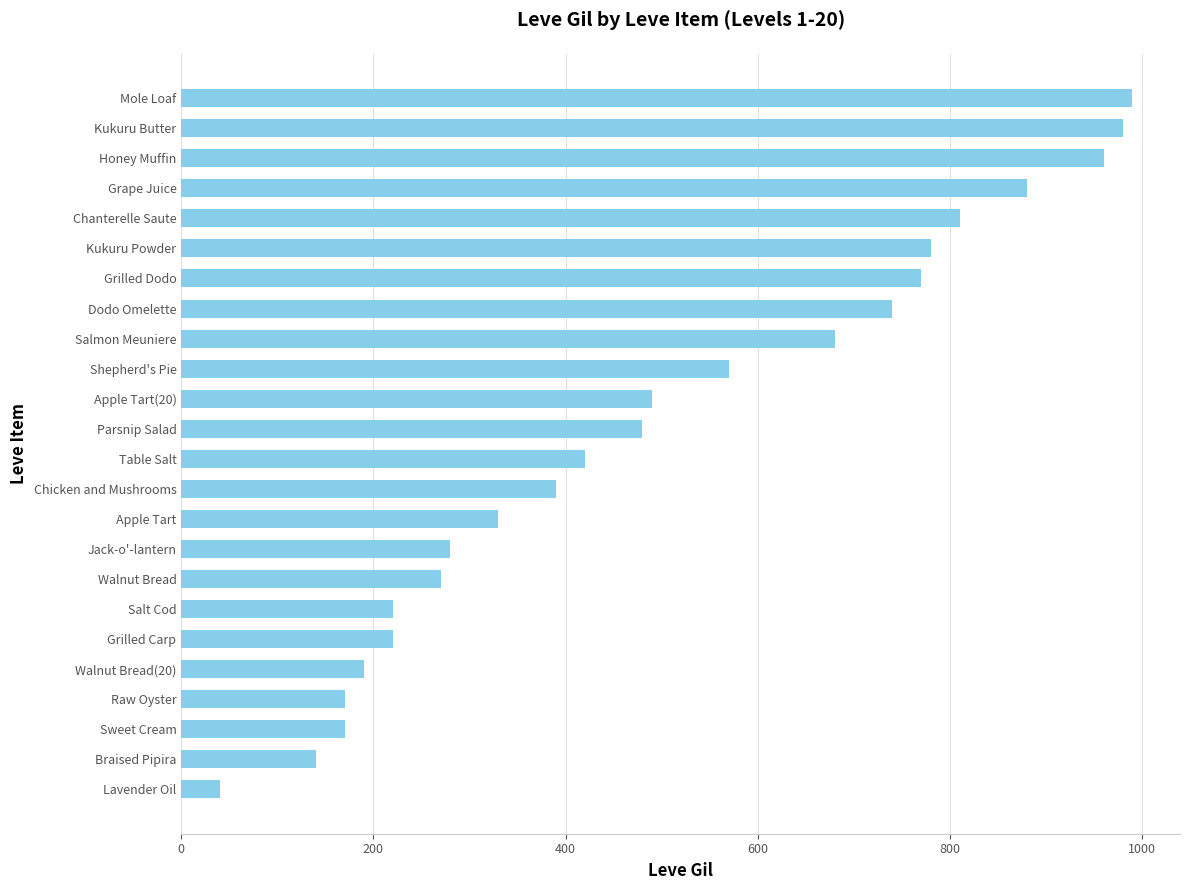

How many categories are shown in the chart?

24